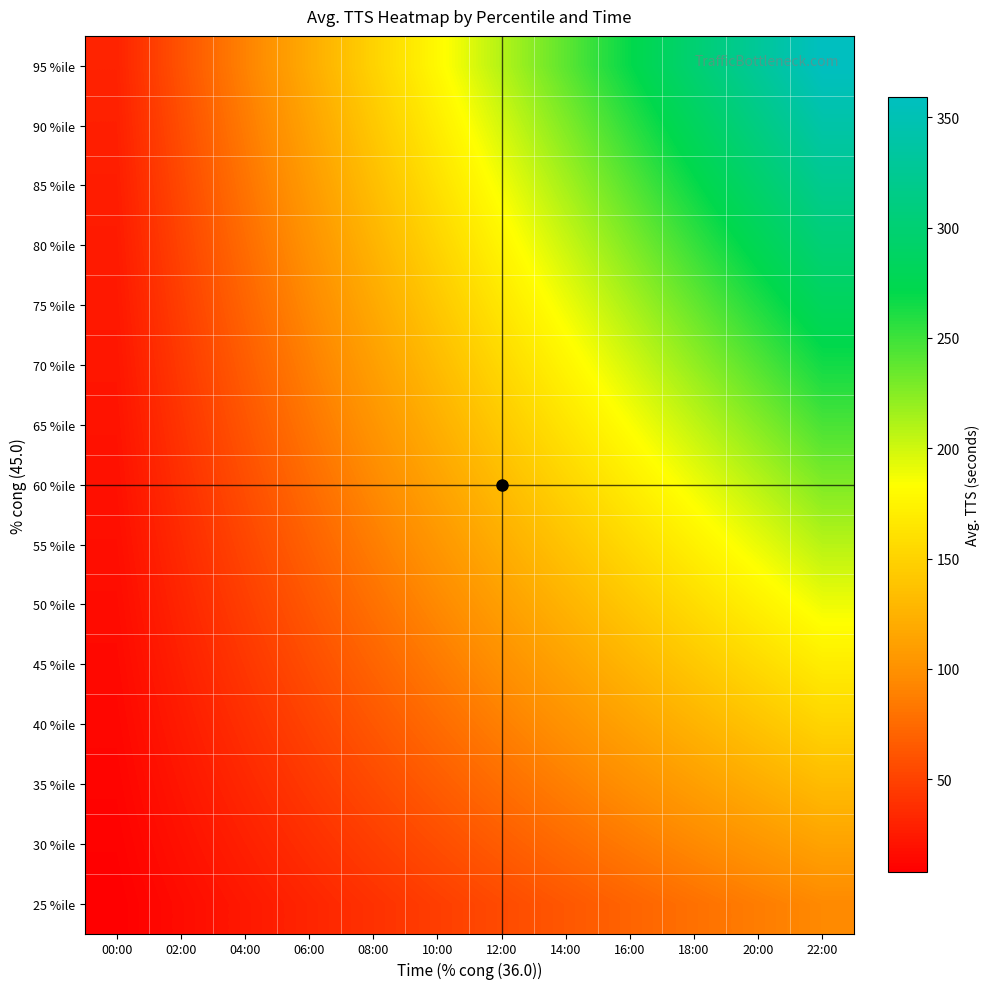

At which category is the sum across all series the highest?

22:00